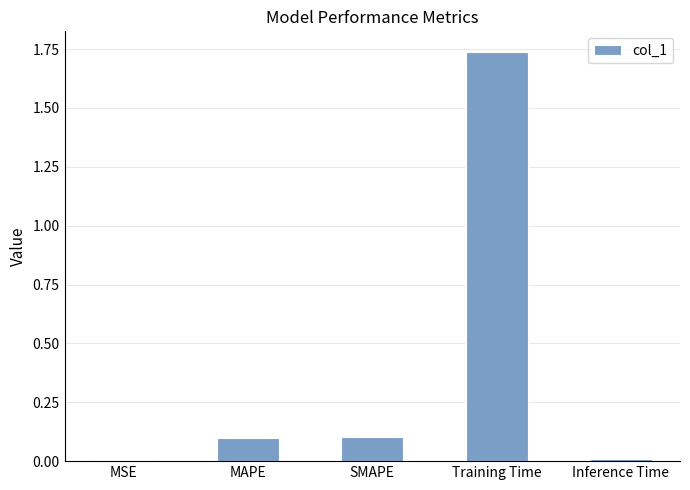

Which category has the highest value across all series?

Training Time